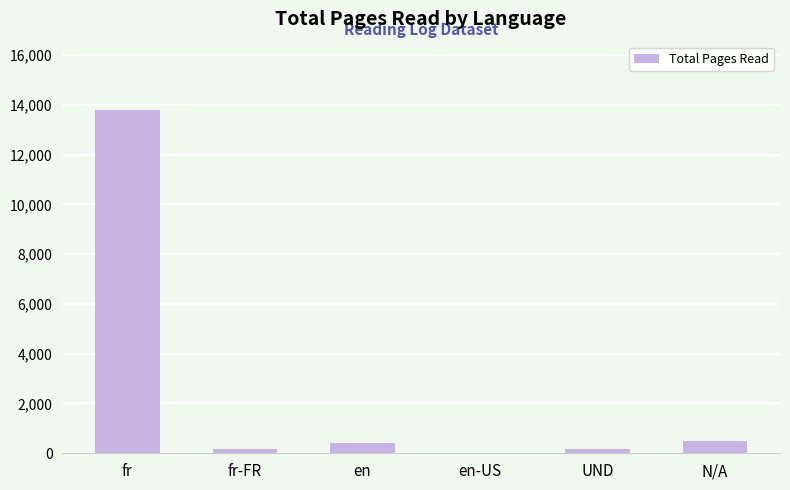

Which has a higher value, fr or UND?

fr